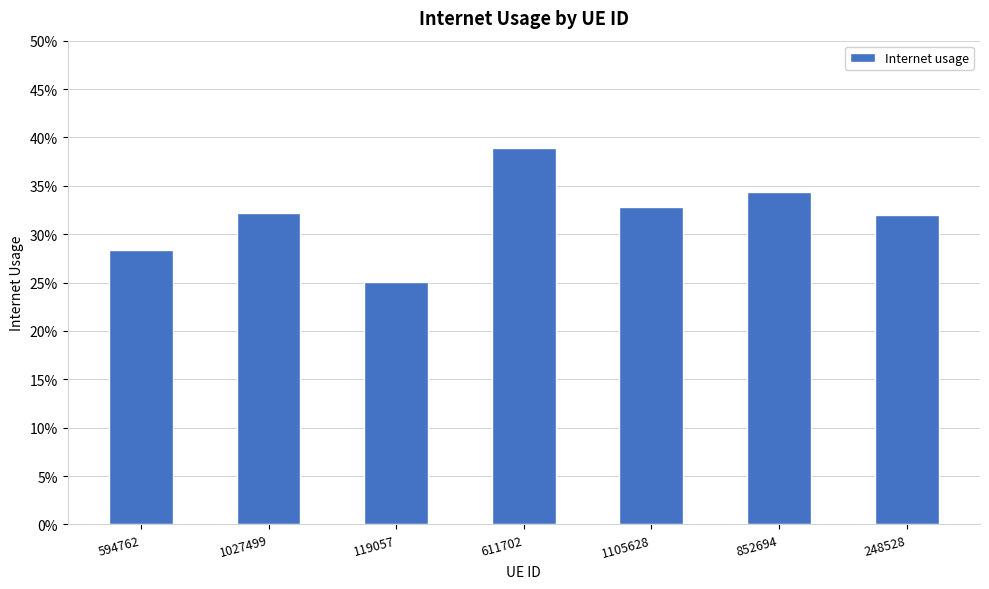

Reading right to left, list all the values displayed in this chart.

248528=0.3	852694=0.3	1105628=0.3	611702=0.4	119057=0.3	1027499=0.3	594762=0.3